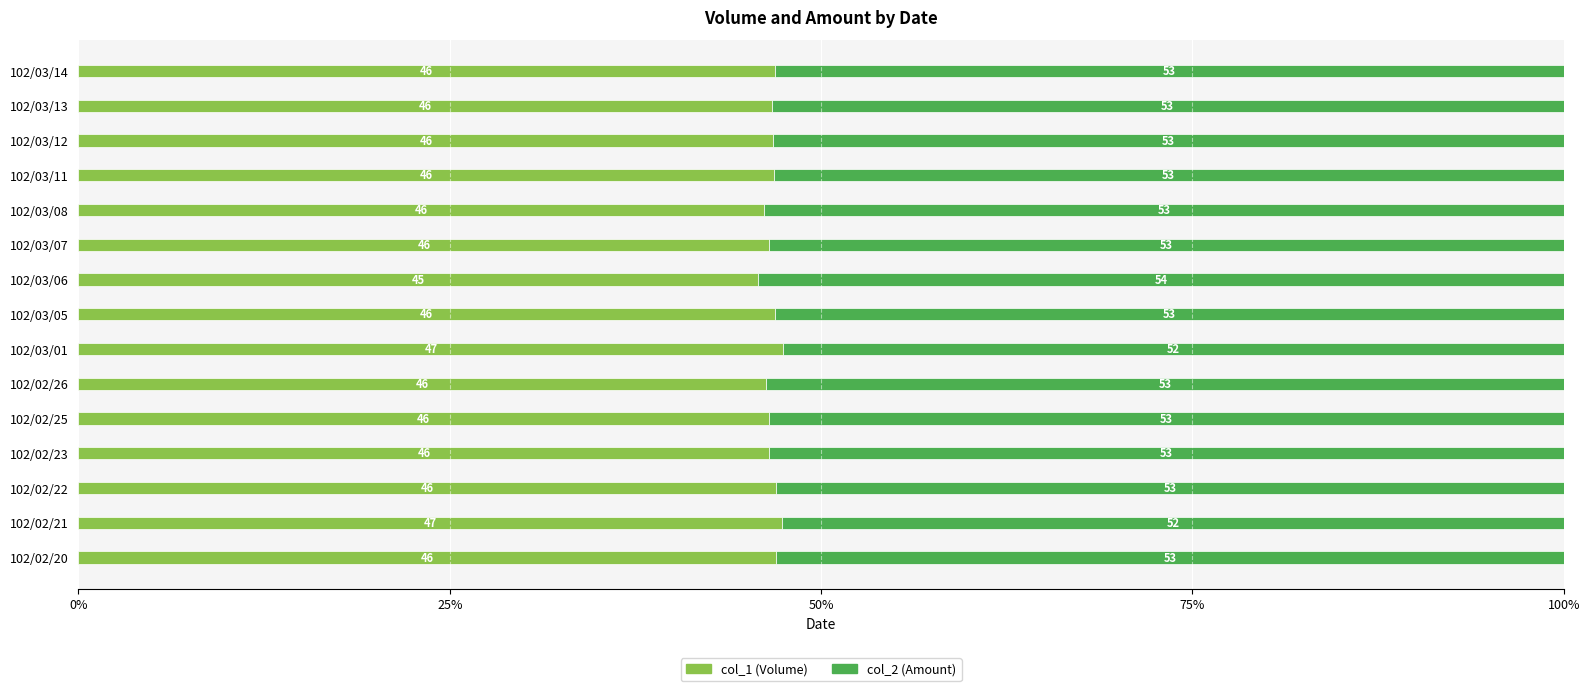

What is the maximum value for col_1 (Volume)?

47.5